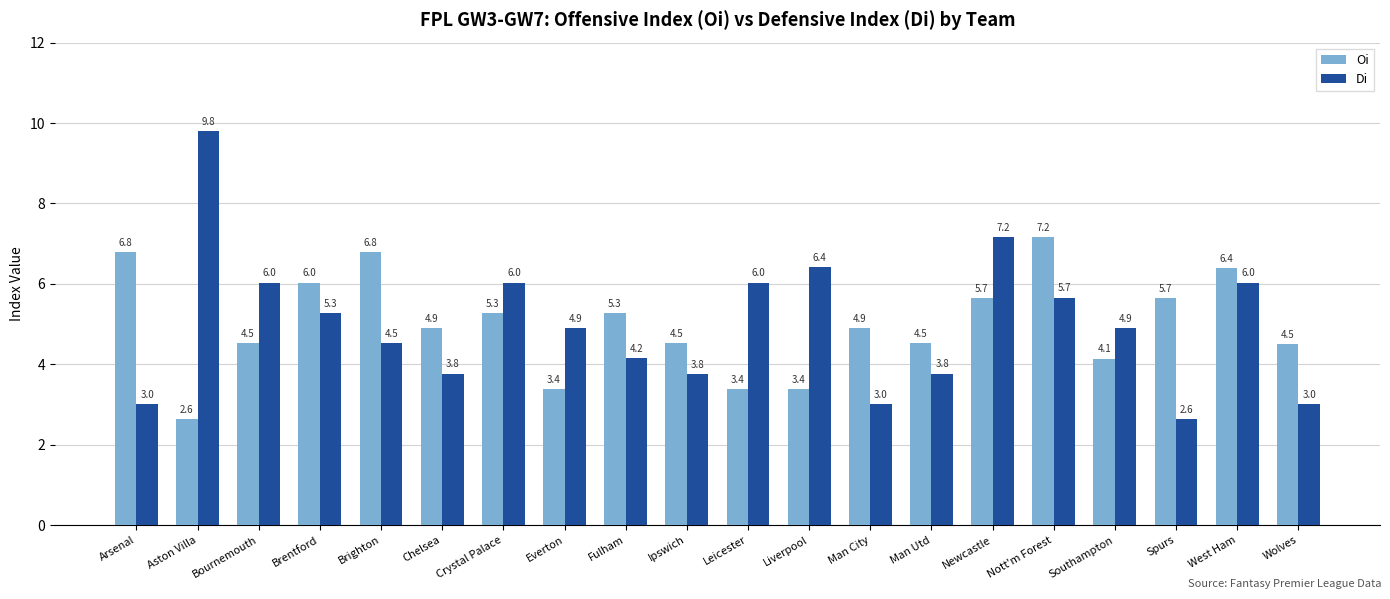

Is it true that Di equals 2.6 at Spurs?

True